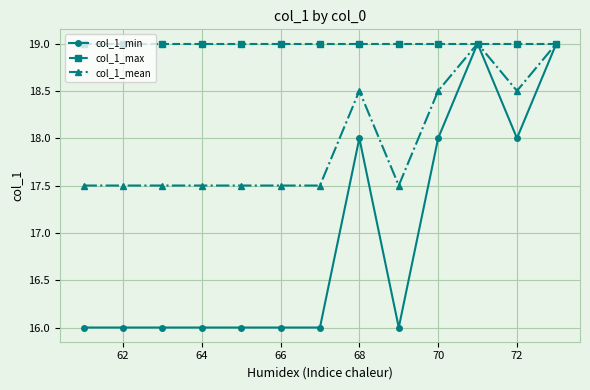

Which series has the largest total across all categories?

col_1_max